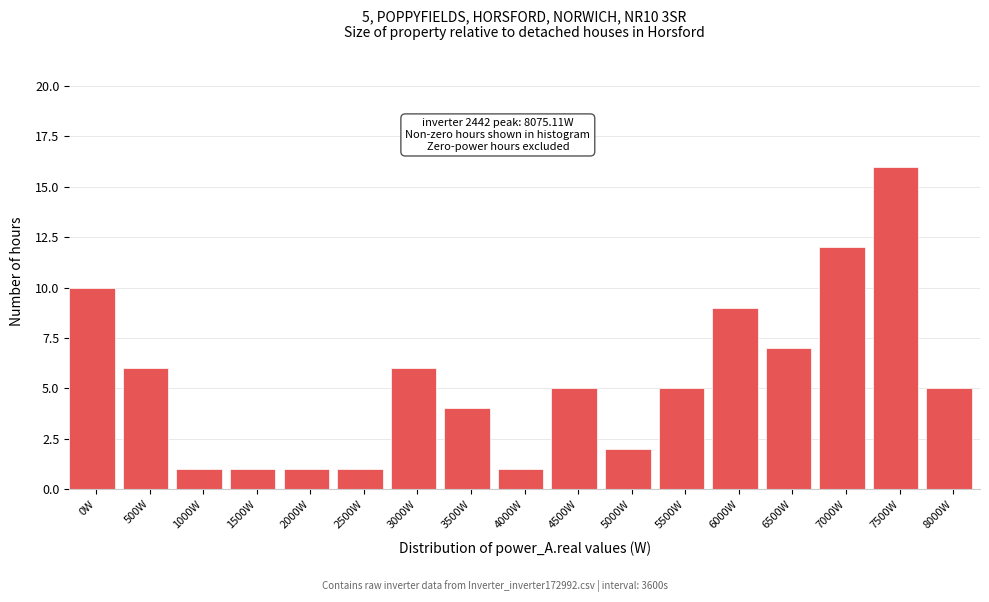

Reading left to right, transcribe all the data shown in this chart.

0W=10	500W=6	1000W=1	1500W=1	2000W=1	2500W=1	3000W=6	3500W=4	4000W=1	4500W=5	5000W=2	5500W=5	6000W=9	6500W=7	7000W=12	7500W=16	8000W=5